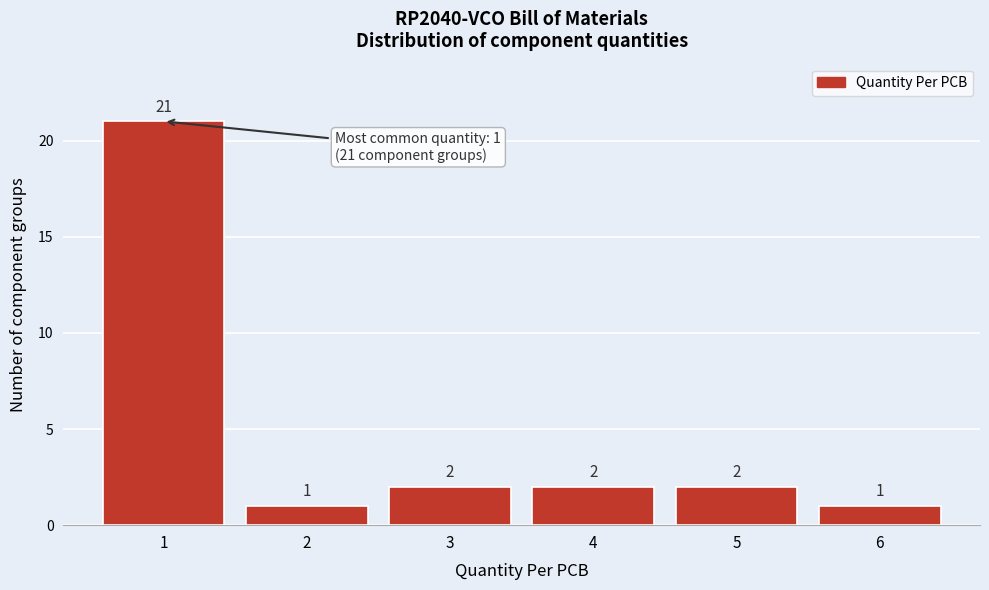

Over which range of the x-axis is the bar tallest?

0.5 to 1.5